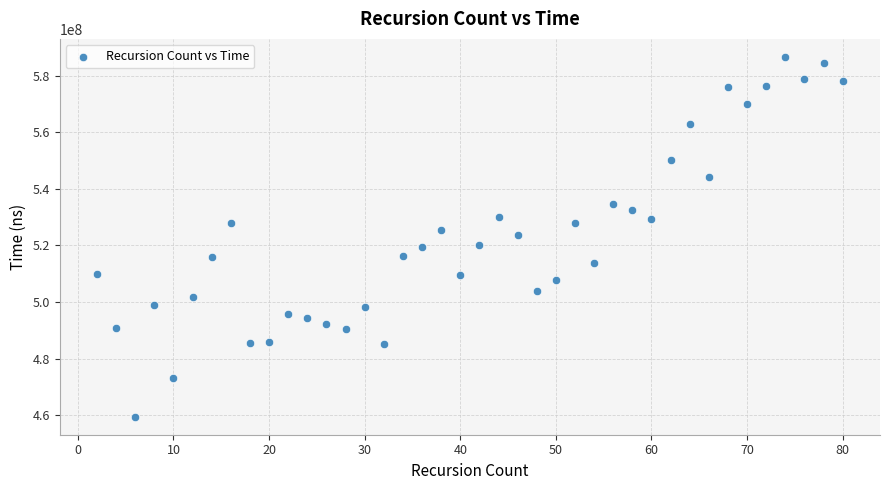

What is the range of X values (max minus min)?

78